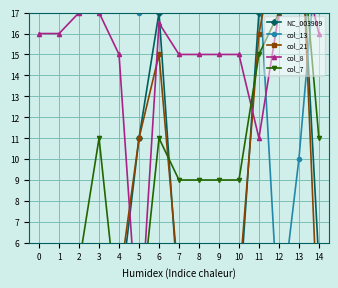

Reading left to right, list all the values displayed in this chart.

NC_003909: 5.0	5.0	5.0	2.0	3.0	11.0	17.0	3.0	3.0	3.0	3.0	17.0	21.0	23.0	5.0
col_13: 21.0	21.0	21.0	21.0	20.0	17.0	17.5	20.0	20.0	20.0	20.0	19.0	2.0	10.0	21.0
col_21: 5.0	5.0	3.0	3.0	4.0	11.0	15.0	4.0	4.0	4.0	4.0	16.0	21.0	24.0	1.0
col_8: 16.0	16.0	17.0	17.0	15.0	1.0	16.5	15.0	15.0	15.0	15.0	11.0	17.0	20.0	16.0
col_7: 2.0	2.0	5.0	11.0	2.0	2.0	11.0	9.0	9.0	9.0	9.0	15.0	17.0	22.0	11.0